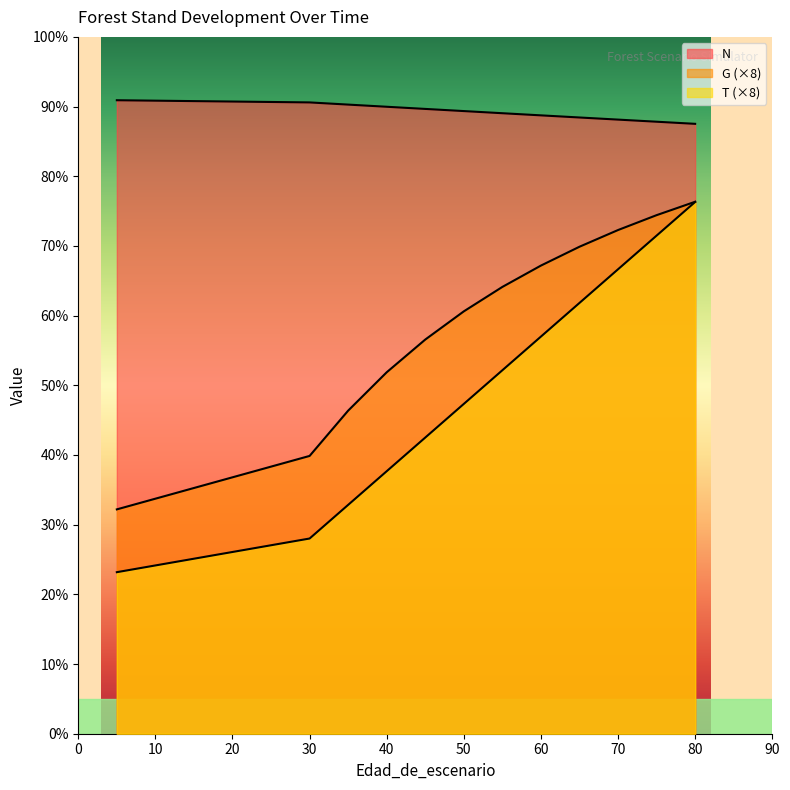

What are all the series names shown in the legend?

N, G, T